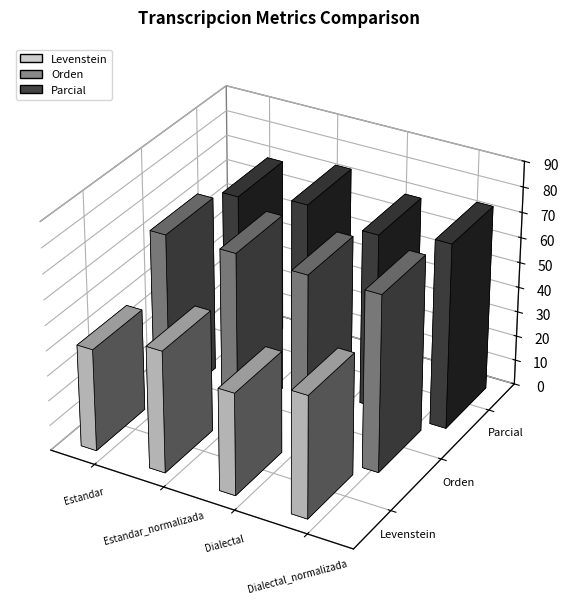

What is the greatest value displayed?

73.9